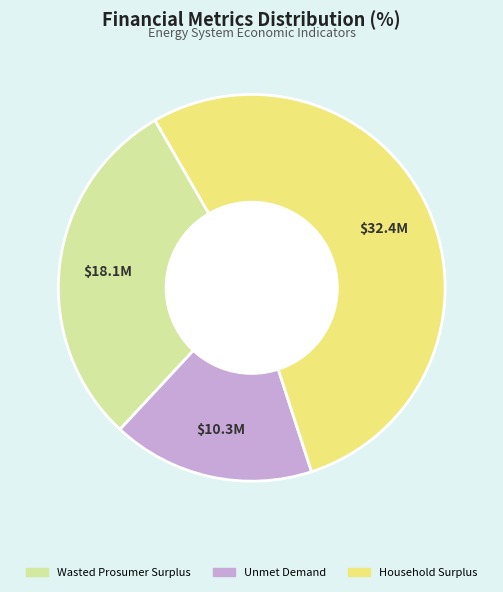

Combined, do Household Surplus and Unmet Demand account for over 50%?

Yes